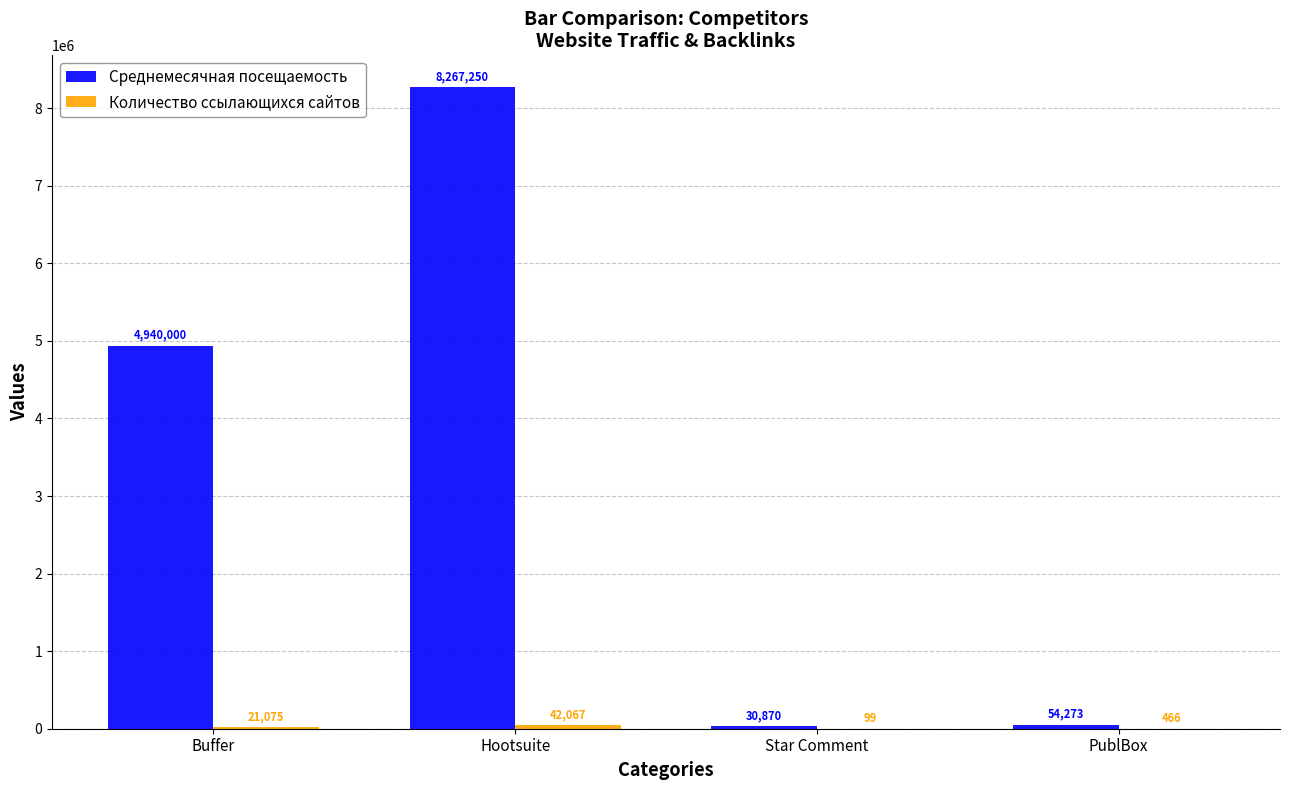

Which series changed the most between Star Comment and PublBox?

Среднемесячная посещаемость